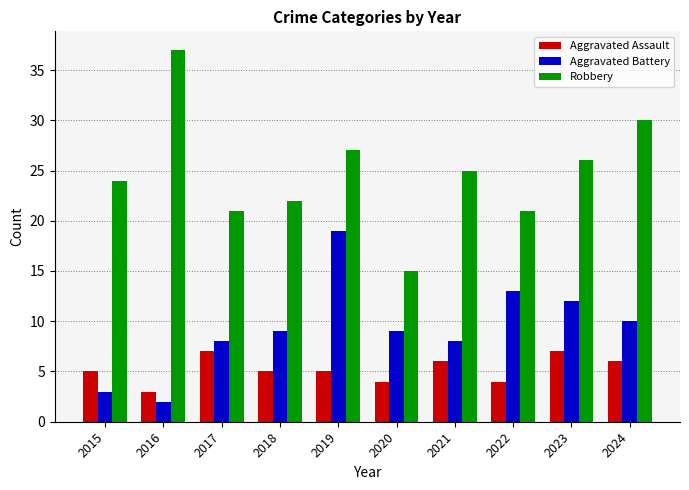

Does the chart contain any negative values?

No